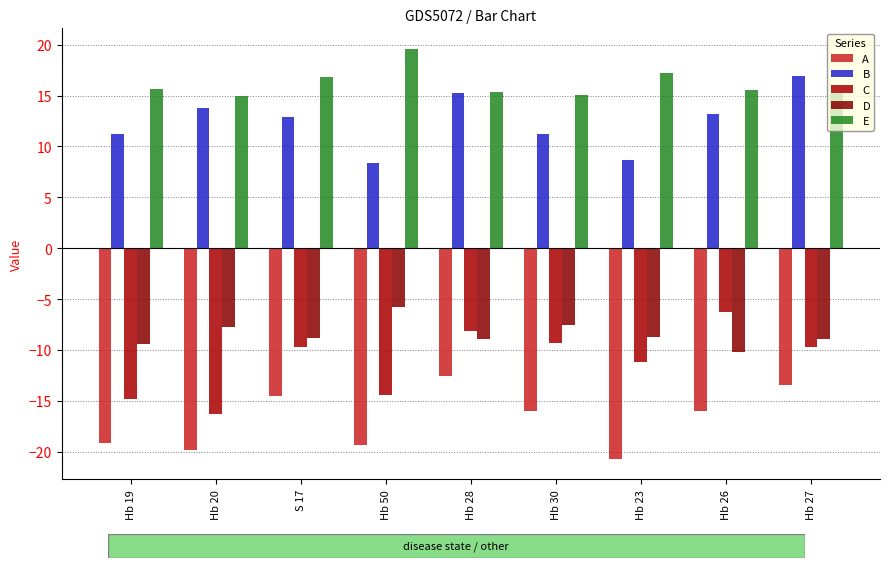

What is the difference between the A values at Hb 28 and Hb 26?

3.4